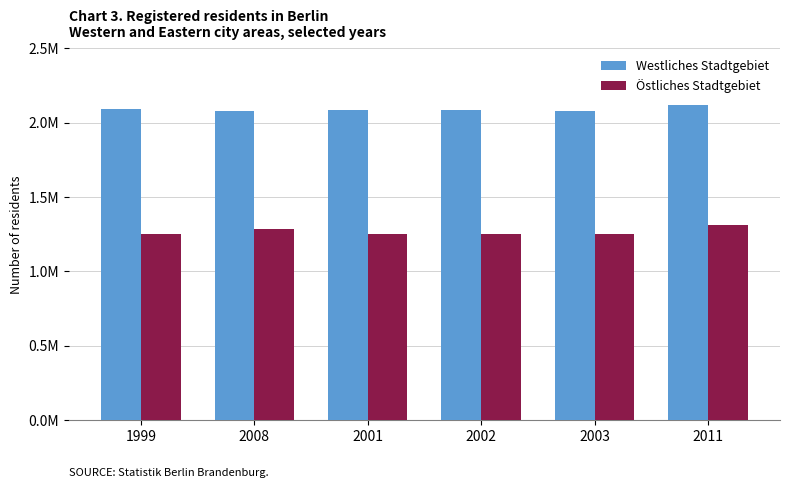

Which series has the largest range (max minus min)?

Östliches Stadtgebiet